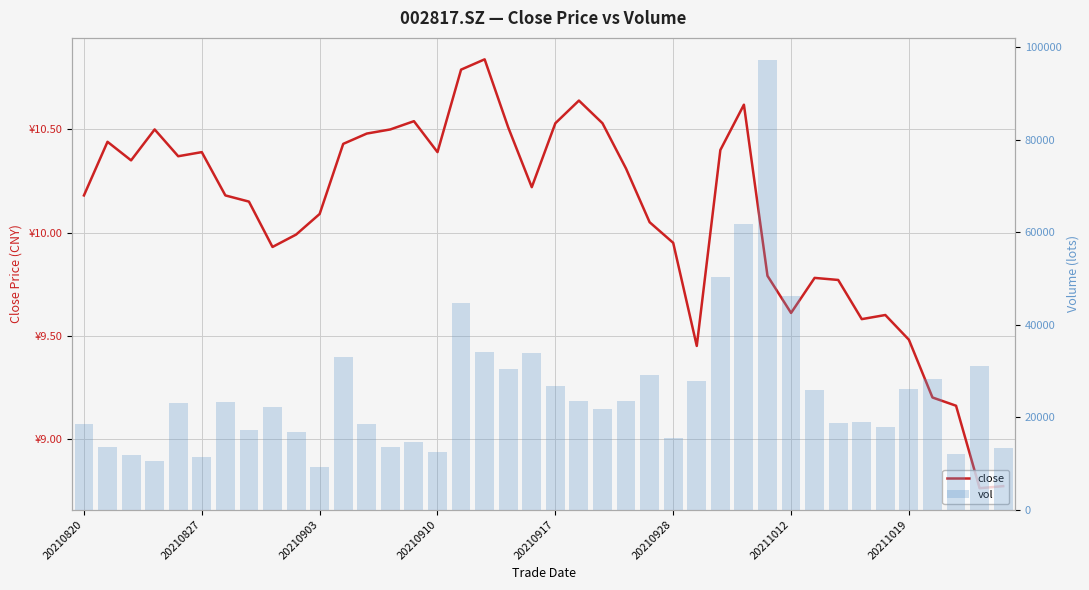

At how many categories does at least one series exceed 79597?

1